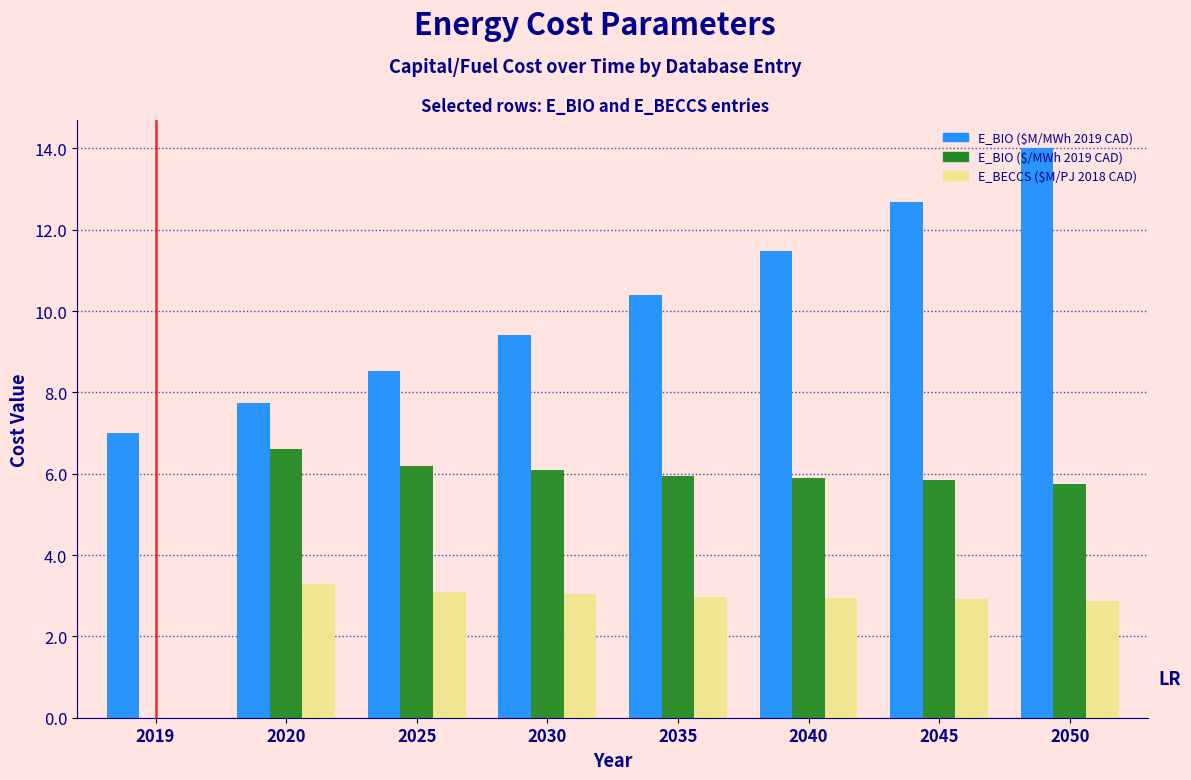

What is the total value across all series at 2020?

17.6